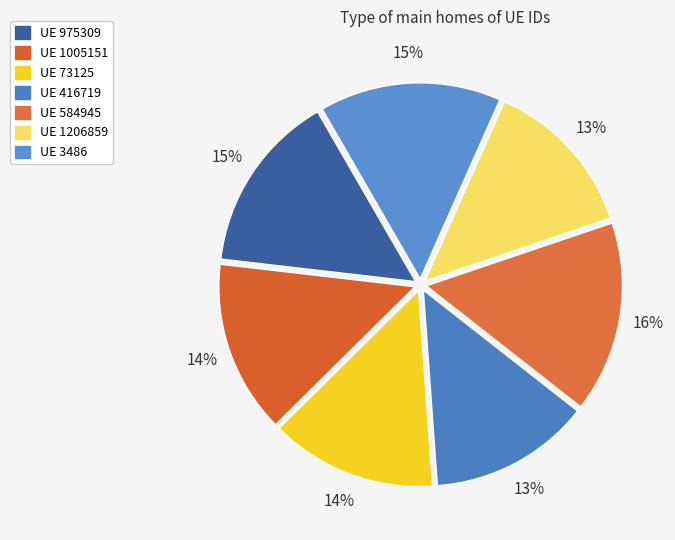

Which category has the smallest portion of the pie?

1206859